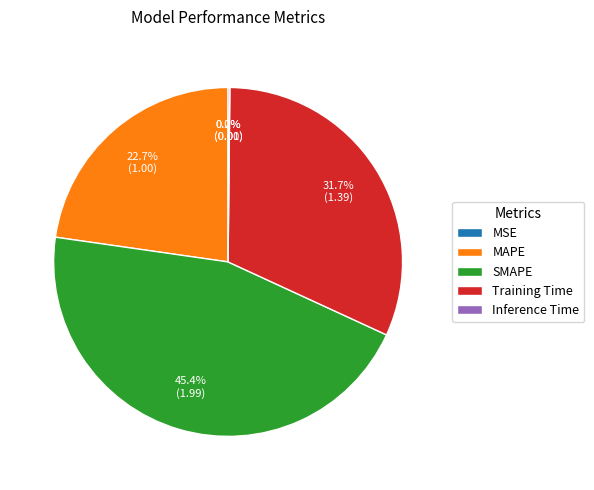

Is Training Time the majority of the pie?

No